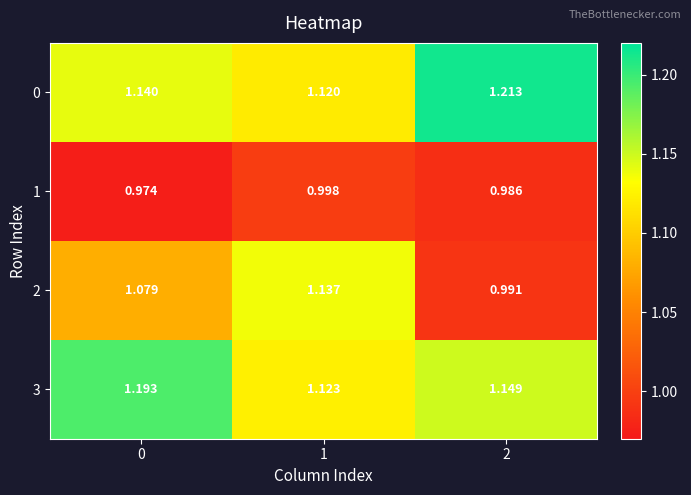

Is the value of 3 at 0 greater than the value of 0 at 1?

Yes